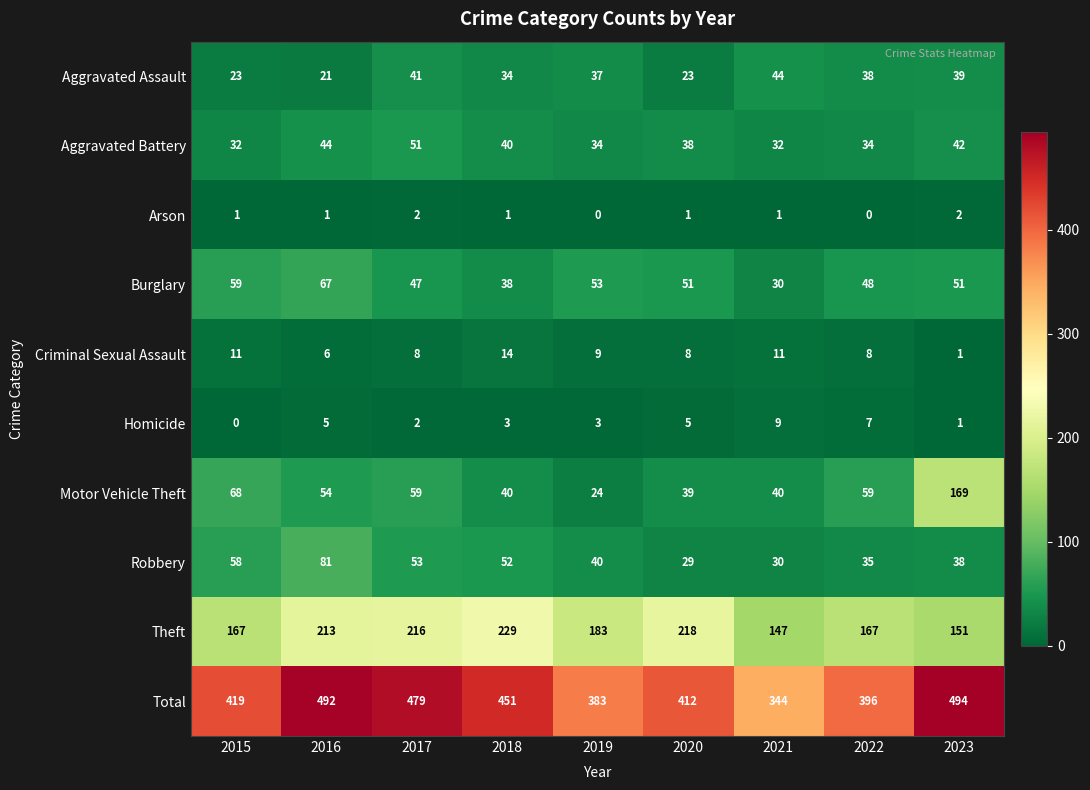

What is the sum of the Criminal Sexual Assault values at 2022 and 2017?

16